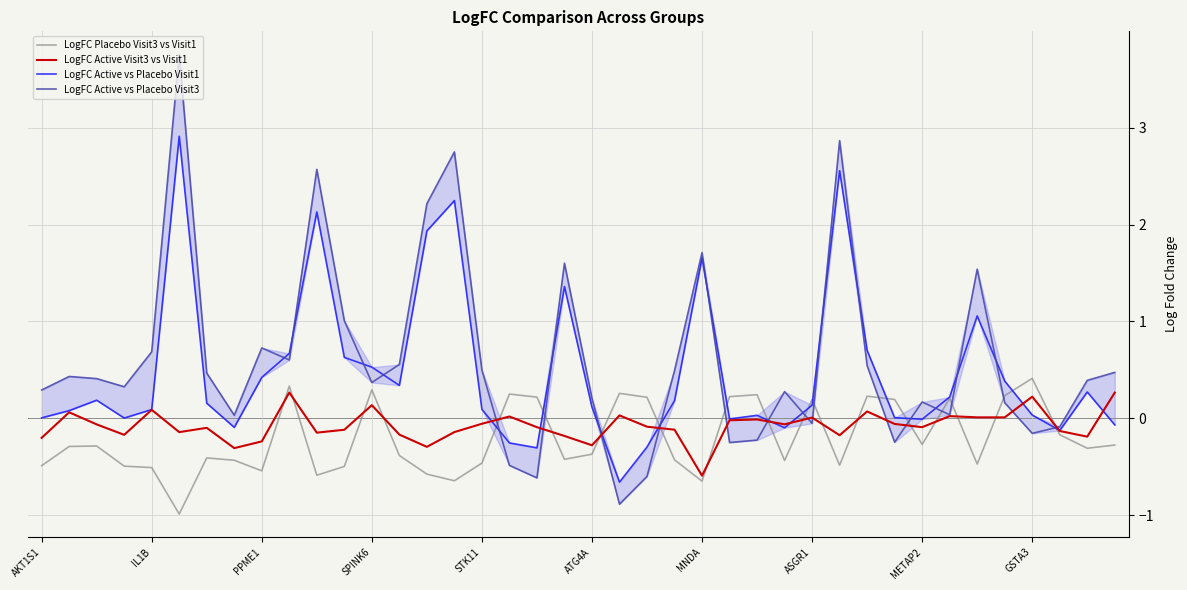

What is the minimum value for LogFC Placebo Visit3 vs Visit1?

-1.0